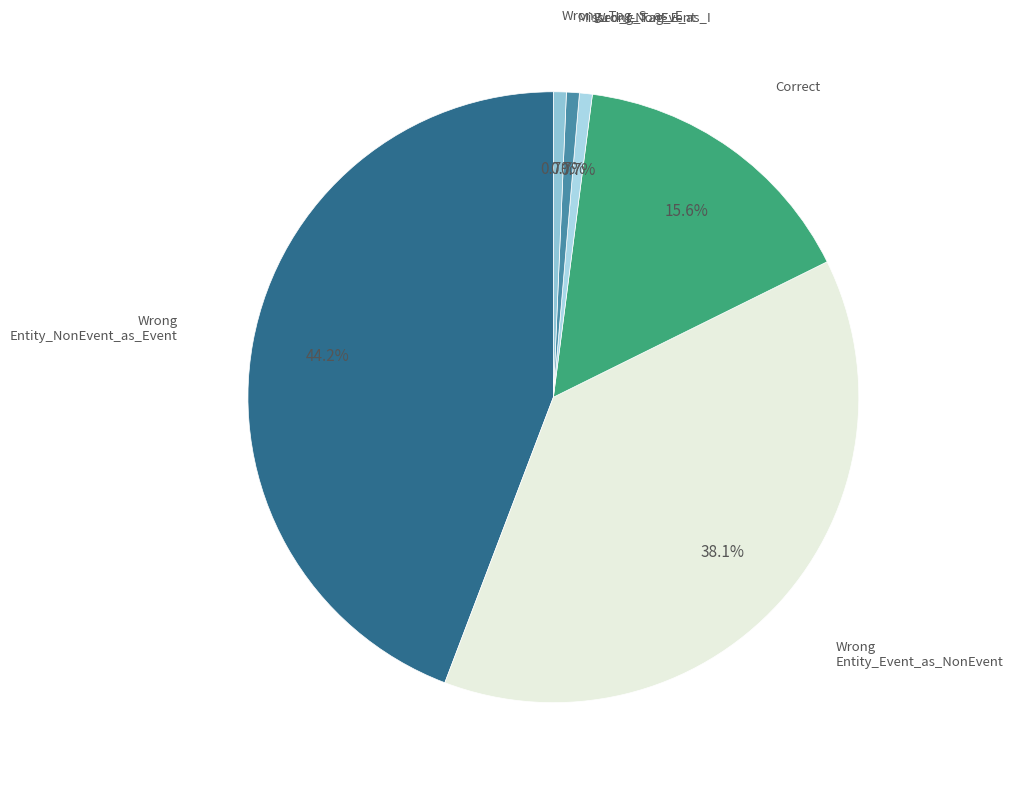

How many slices are in this pie chart?

6